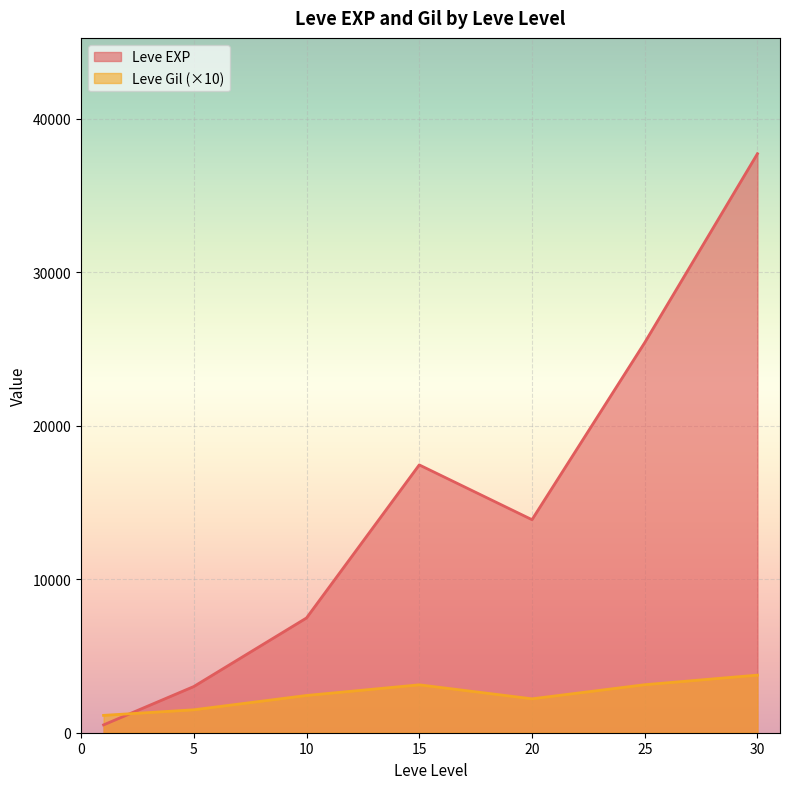

Is the value of Leve Gil at 15 greater than the value of Leve EXP at 25?

No